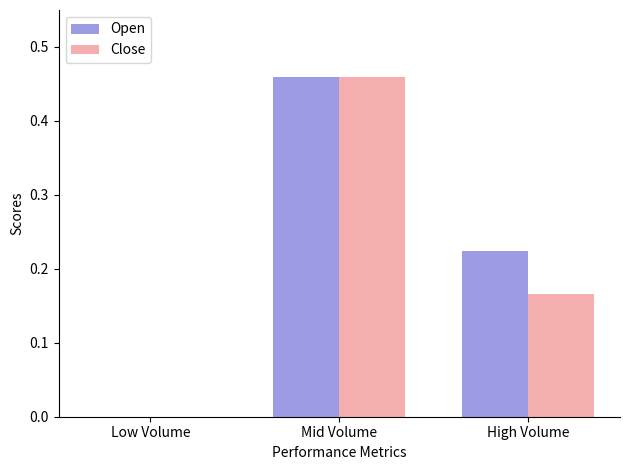

The Open series shows 0.0 at Low Volume. True or false?

True